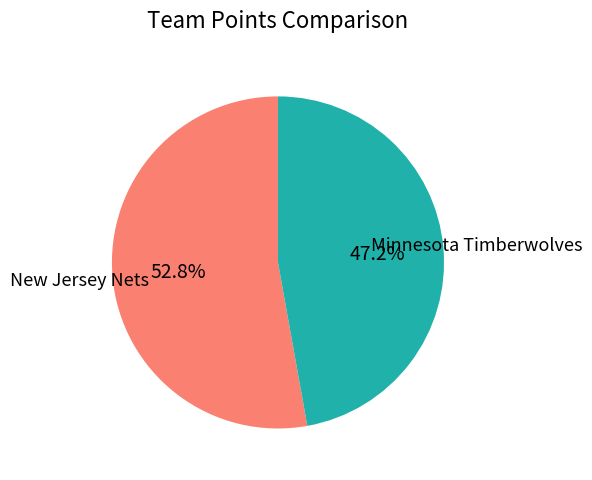

Is there a majority slice in this chart?

Yes